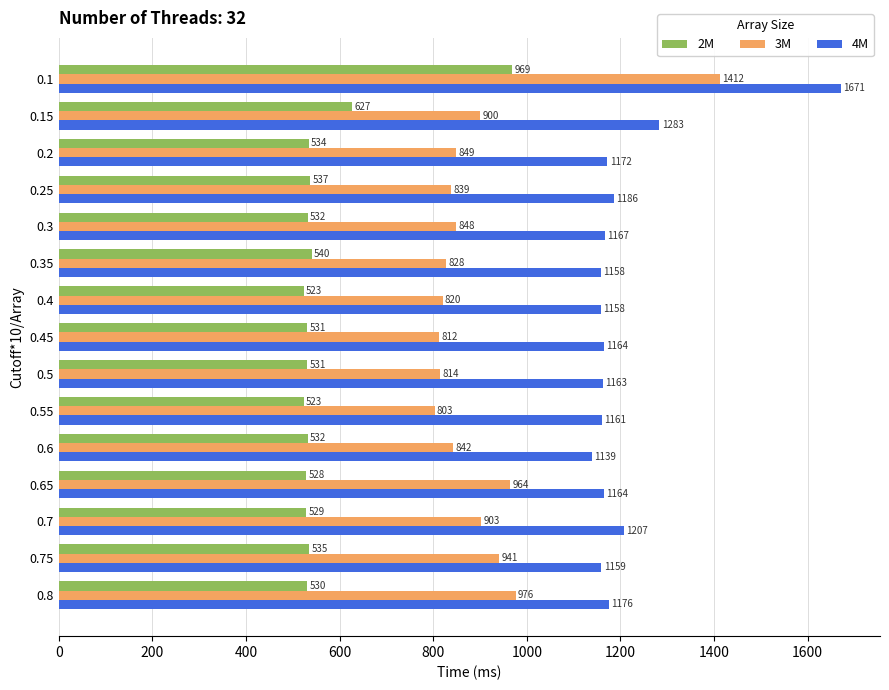

At which category is the sum across all series the highest?

0.1